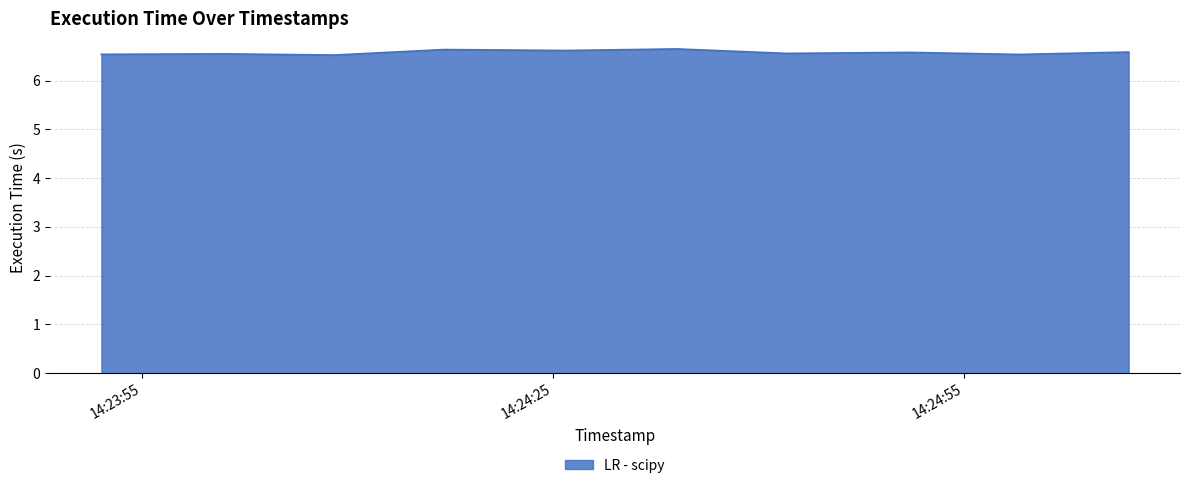

What is the maximum value shown in the chart?

6.6